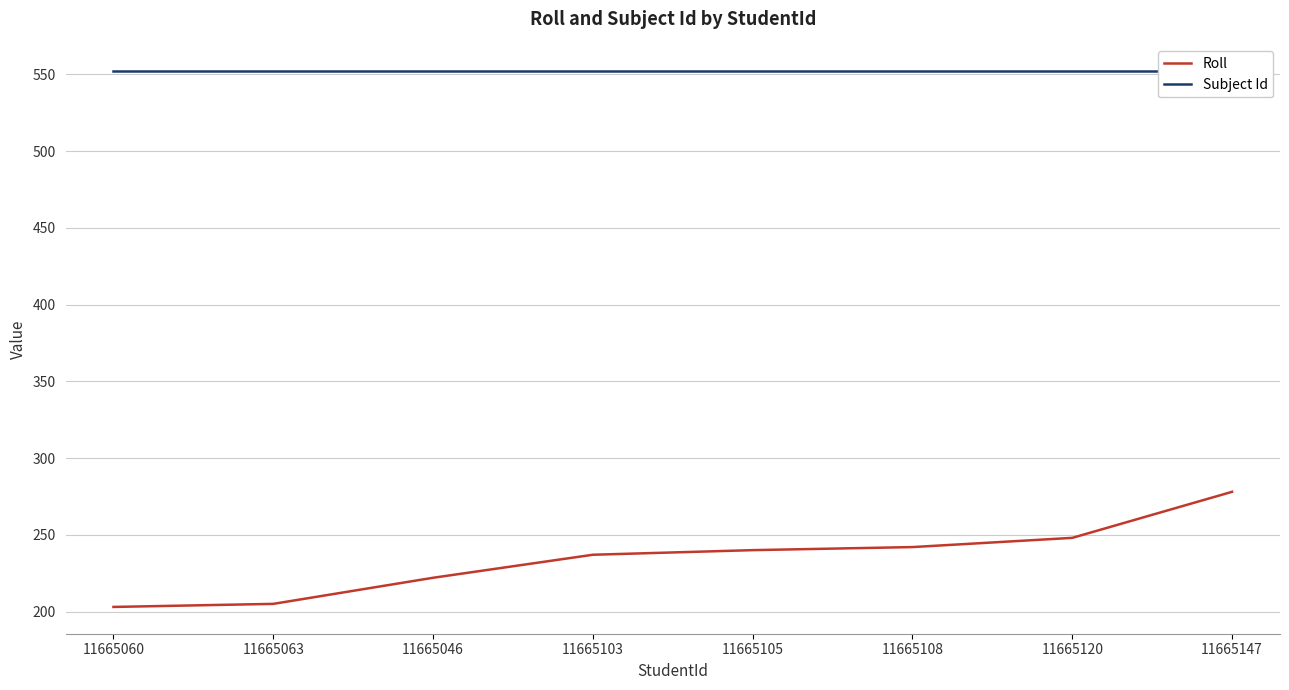

Reading right to left, what are all the values shown in this chart?

Roll: 278	248	242	240	237	222	205	203
Subject Id: 552	552	552	552	552	552	552	552